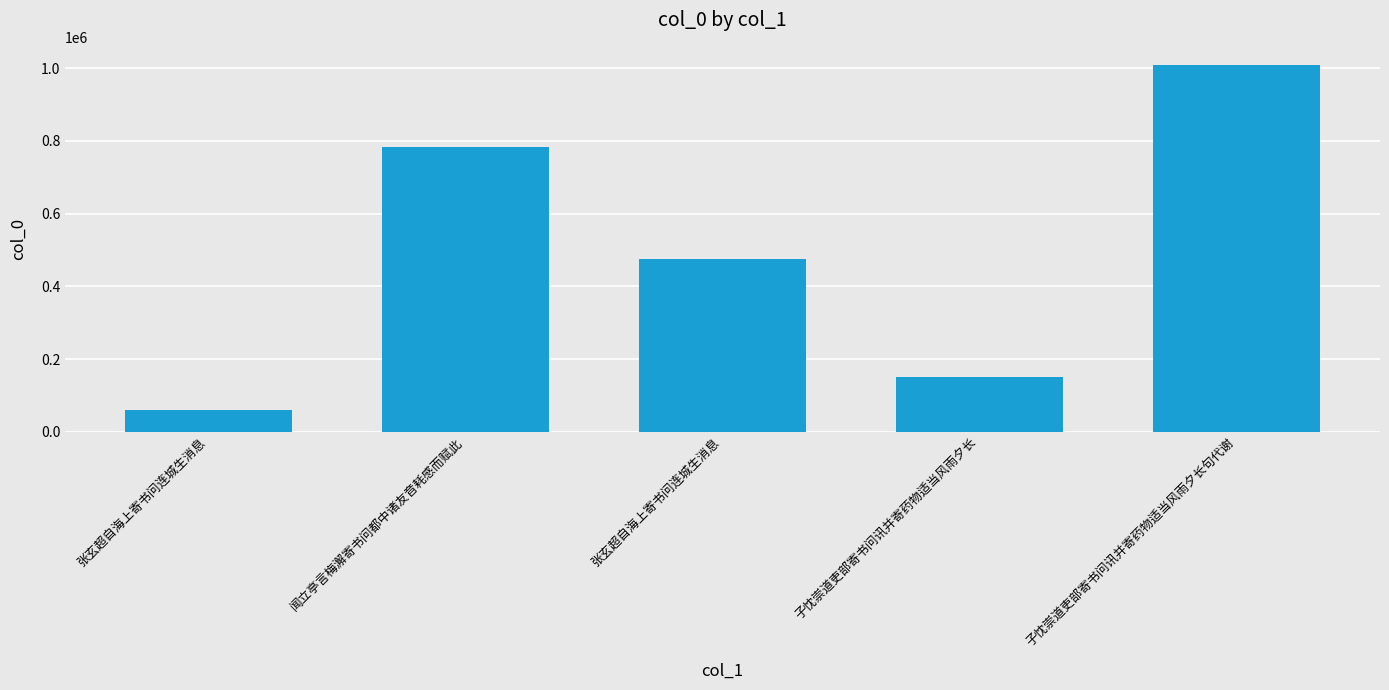

Reading right to left, list all the values displayed in this chart.

子忱崇道吏部寄书问讯并寄药物适当风雨夕长句代谢=1007911	子忱崇道吏部寄书问讯并寄药物适当风雨夕长=151523	张玄超自海上寄书问连城生消息=474007	闻立亭言梅澥寄书问都中诸友音耗感而赋此=783965	张玄超自海上寄书问连城生消息=61209